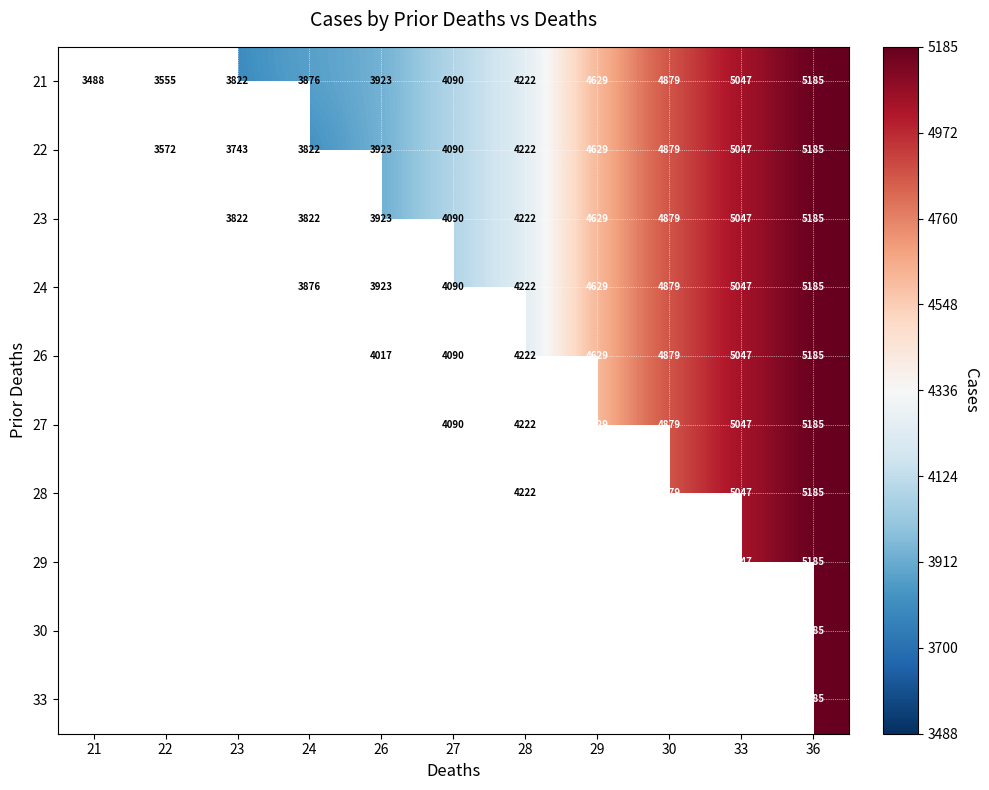

At which category does the chart reach its minimum across all series?

21